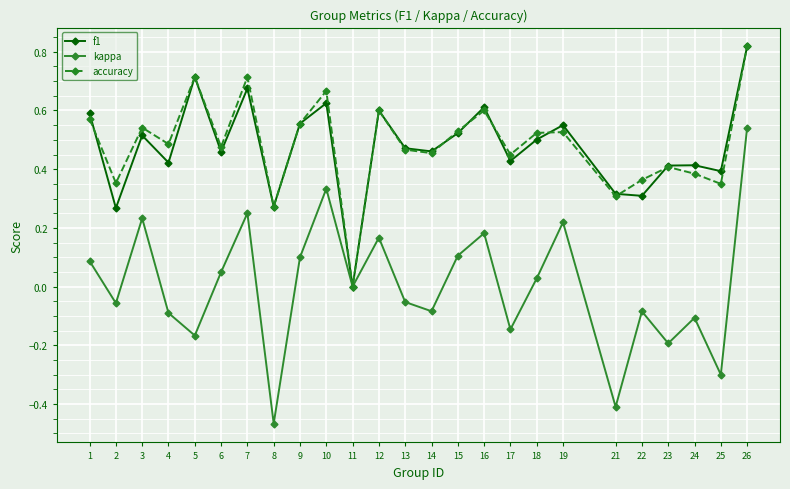

Which category has the highest value in the f1 series?

26